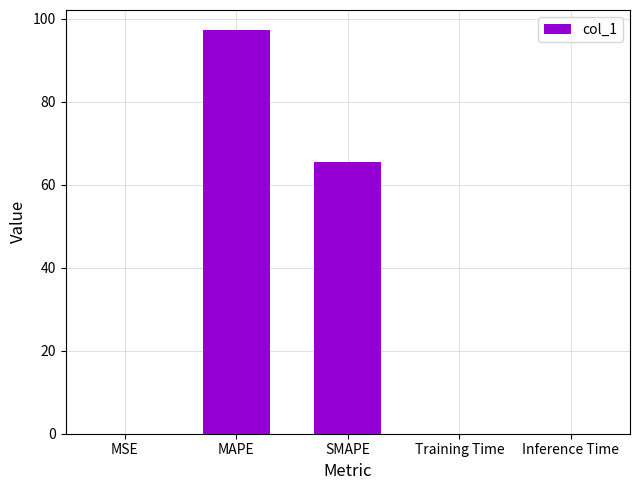

What is the approximate value at MAPE?

97.2